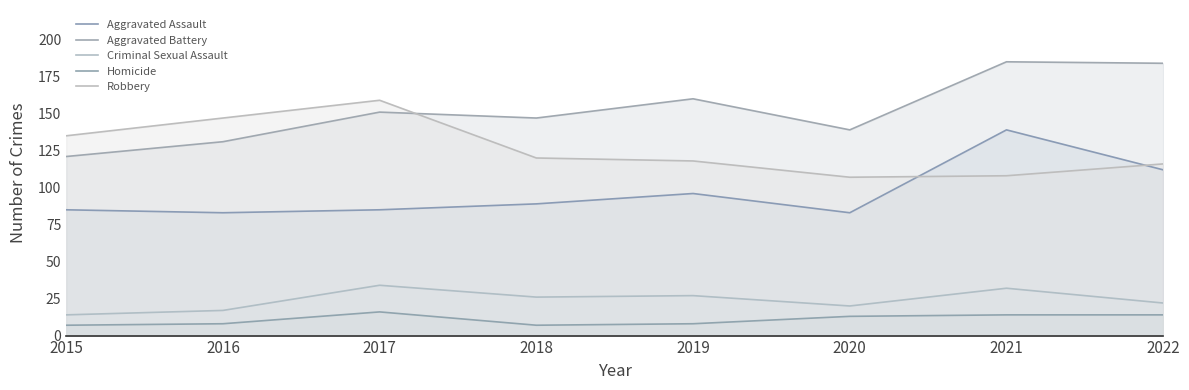

What is the difference between the Aggravated Assault values at 2021 and 2022?

27